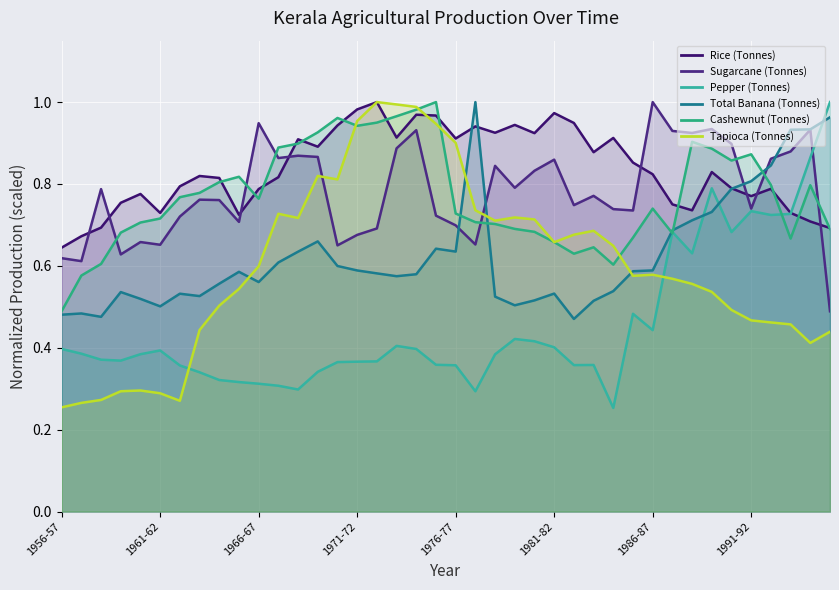

Reading left to right, transcribe all the data shown in this chart.

Rice (Tonnes): 1956-57=0.6	1957-58=0.7	1958-59=0.7	1959-60=0.8	1960-61=0.8	1961-62=0.7	1962-63=0.8	1963-64=0.8	1964-65=0.8	1965-66=0.7	1966-67=0.8	1967-68=0.8	1968-69=0.9	1969-70=0.9	1970-71=0.9	1971-72=1.0	1972-73=1.0	1973-74=0.9	1974-75=1.0	1975-76=1.0	1976-77=0.9	1977-78=0.9	1978-79=0.9	1979-80=0.9	1980-81=0.9	1981-82=1.0	1982-83=0.9	1983-84=0.9	1984-85=0.9	1985-86=0.9	1986-87=0.8	1987-88=0.8	1988-89=0.7	1989-90=0.8	1990-91=0.8	1991-92=0.8	1992-93=0.8	1993-94=0.7	1994-95=0.7	1995-96=0.7
Sugarcane (Tonnes): 1956-57=0.6	1957-58=0.6	1958-59=0.8	1959-60=0.6	1960-61=0.7	1961-62=0.7	1962-63=0.7	1963-64=0.8	1964-65=0.8	1965-66=0.7	1966-67=0.9	1967-68=0.9	1968-69=0.9	1969-70=0.9	1970-71=0.7	1971-72=0.7	1972-73=0.7	1973-74=0.9	1974-75=0.9	1975-76=0.7	1976-77=0.7	1977-78=0.7	1978-79=0.8	1979-80=0.8	1980-81=0.8	1981-82=0.9	1982-83=0.7	1983-84=0.8	1984-85=0.7	1985-86=0.7	1986-87=1.0	1987-88=0.9	1988-89=0.9	1989-90=0.9	1990-91=0.9	1991-92=0.7	1992-93=0.9	1993-94=0.9	1994-95=0.9	1995-96=0.5
Pepper (Tonnes): 1956-57=0.4	1957-58=0.4	1958-59=0.4	1959-60=0.4	1960-61=0.4	1961-62=0.4	1962-63=0.4	1963-64=0.3	1964-65=0.3	1965-66=0.3	1966-67=0.3	1967-68=0.3	1968-69=0.3	1969-70=0.3	1970-71=0.4	1971-72=0.4	1972-73=0.4	1973-74=0.4	1974-75=0.4	1975-76=0.4	1976-77=0.4	1977-78=0.3	1978-79=0.4	1979-80=0.4	1980-81=0.4	1981-82=0.4	1982-83=0.4	1983-84=0.4	1984-85=0.3	1985-86=0.5	1986-87=0.4	1987-88=0.7	1988-89=0.6	1989-90=0.8	1990-91=0.7	1991-92=0.7	1992-93=0.7	1993-94=0.7	1994-95=0.9	1995-96=1.0
Total Banana (Tonnes): 1956-57=0.5	1957-58=0.5	1958-59=0.5	1959-60=0.5	1960-61=0.5	1961-62=0.5	1962-63=0.5	1963-64=0.5	1964-65=0.6	1965-66=0.6	1966-67=0.6	1967-68=0.6	1968-69=0.6	1969-70=0.7	1970-71=0.6	1971-72=0.6	1972-73=0.6	1973-74=0.6	1974-75=0.6	1975-76=0.6	1976-77=0.6	1977-78=1.0	1978-79=0.5	1979-80=0.5	1980-81=0.5	1981-82=0.5	1982-83=0.5	1983-84=0.5	1984-85=0.5	1985-86=0.6	1986-87=0.6	1987-88=0.7	1988-89=0.7	1989-90=0.7	1990-91=0.8	1991-92=0.8	1992-93=0.8	1993-94=0.9	1994-95=0.9	1995-96=1.0
Cashewnut (Tonnes): 1956-57=0.5	1957-58=0.6	1958-59=0.6	1959-60=0.7	1960-61=0.7	1961-62=0.7	1962-63=0.8	1963-64=0.8	1964-65=0.8	1965-66=0.8	1966-67=0.8	1967-68=0.9	1968-69=0.9	1969-70=0.9	1970-71=1.0	1971-72=0.9	1972-73=0.9	1973-74=1.0	1974-75=1.0	1975-76=1.0	1976-77=0.7	1977-78=0.7	1978-79=0.7	1979-80=0.7	1980-81=0.7	1981-82=0.7	1982-83=0.6	1983-84=0.6	1984-85=0.6	1985-86=0.7	1986-87=0.7	1987-88=0.7	1988-89=0.9	1989-90=0.9	1990-91=0.9	1991-92=0.9	1992-93=0.8	1993-94=0.7	1994-95=0.8	1995-96=0.7
Tapioca (Tonnes): 1956-57=0.3	1957-58=0.3	1958-59=0.3	1959-60=0.3	1960-61=0.3	1961-62=0.3	1962-63=0.3	1963-64=0.4	1964-65=0.5	1965-66=0.5	1966-67=0.6	1967-68=0.7	1968-69=0.7	1969-70=0.8	1970-71=0.8	1971-72=1.0	1972-73=1.0	1973-74=1.0	1974-75=1.0	1975-76=0.9	1976-77=0.9	1977-78=0.7	1978-79=0.7	1979-80=0.7	1980-81=0.7	1981-82=0.7	1982-83=0.7	1983-84=0.7	1984-85=0.6	1985-86=0.6	1986-87=0.6	1987-88=0.6	1988-89=0.6	1989-90=0.5	1990-91=0.5	1991-92=0.5	1992-93=0.5	1993-94=0.5	1994-95=0.4	1995-96=0.4